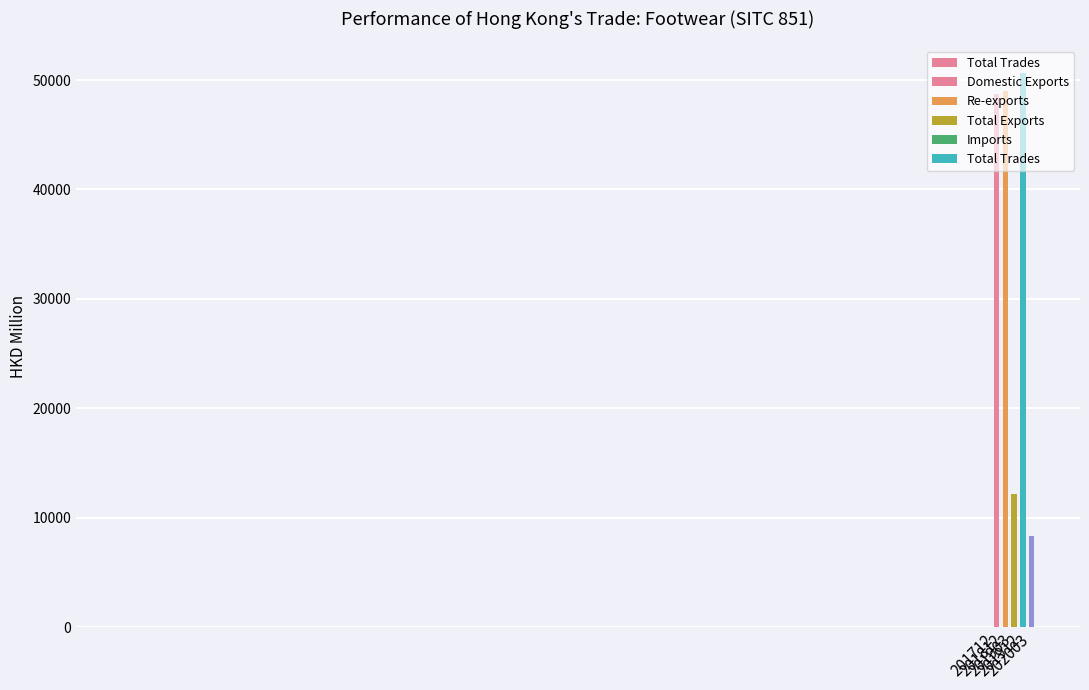

The chart shows a value of 10872.5 at 201812. True or false?

False